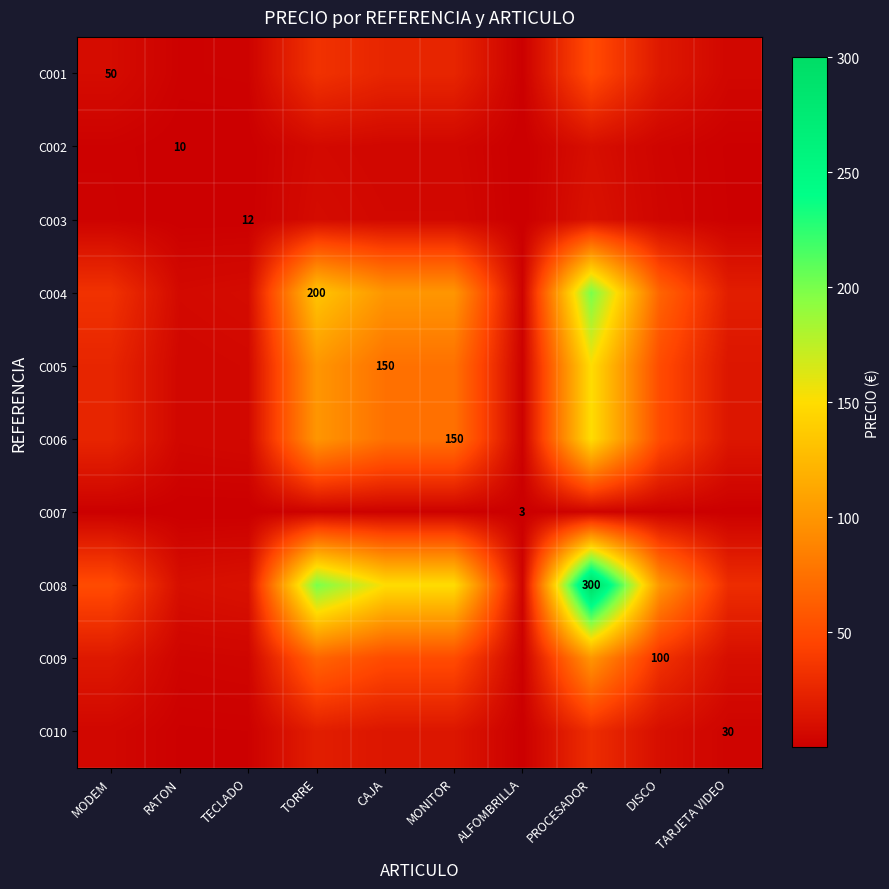

Between MODEM and MONITOR, which is larger?

MONITOR